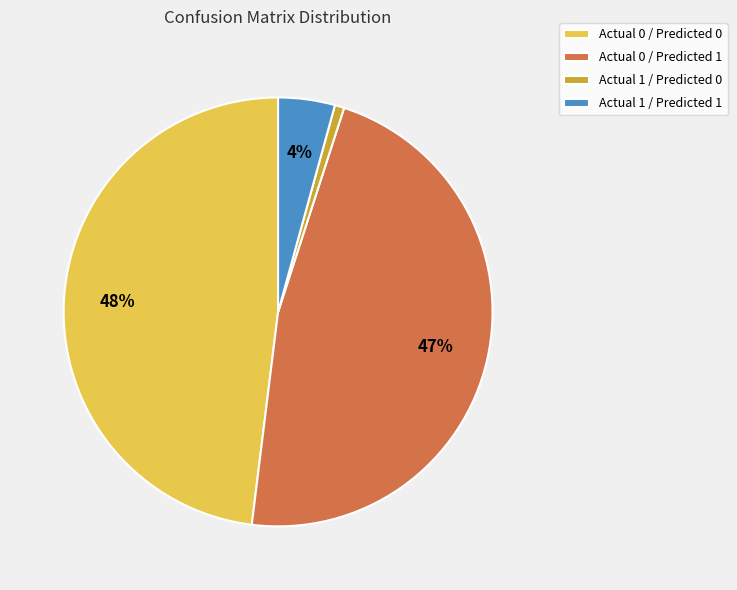

Is the sum of Actual 0 / Predicted 0 and Actual 0 / Predicted 1 greater than half?

Yes